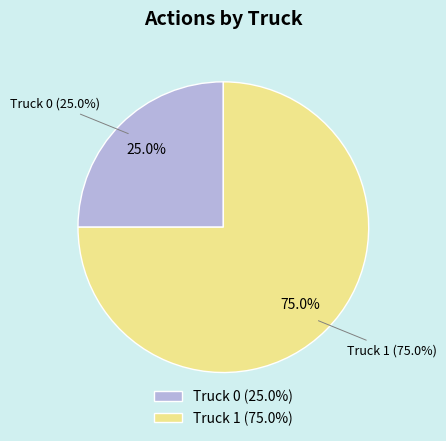

To the nearest percent, what is the difference between the largest and smallest slice percentages?

50%